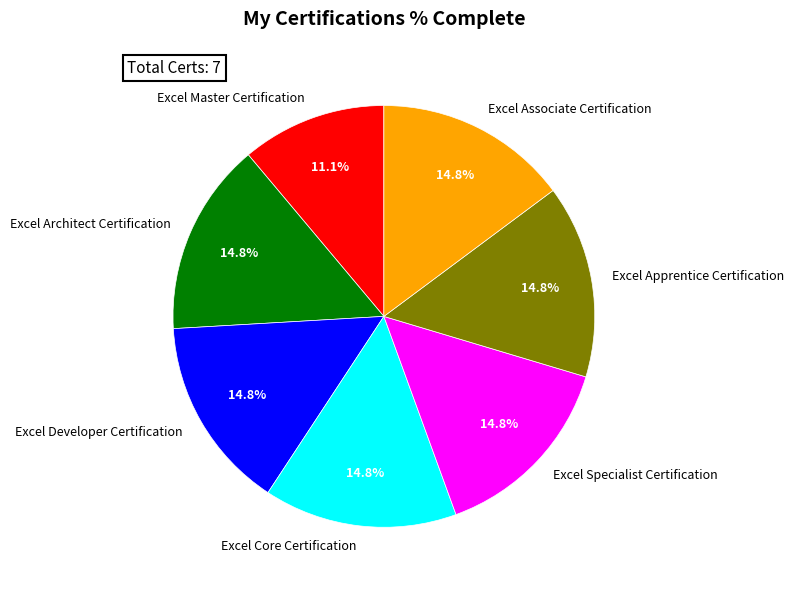

Does any single category account for the majority?

No